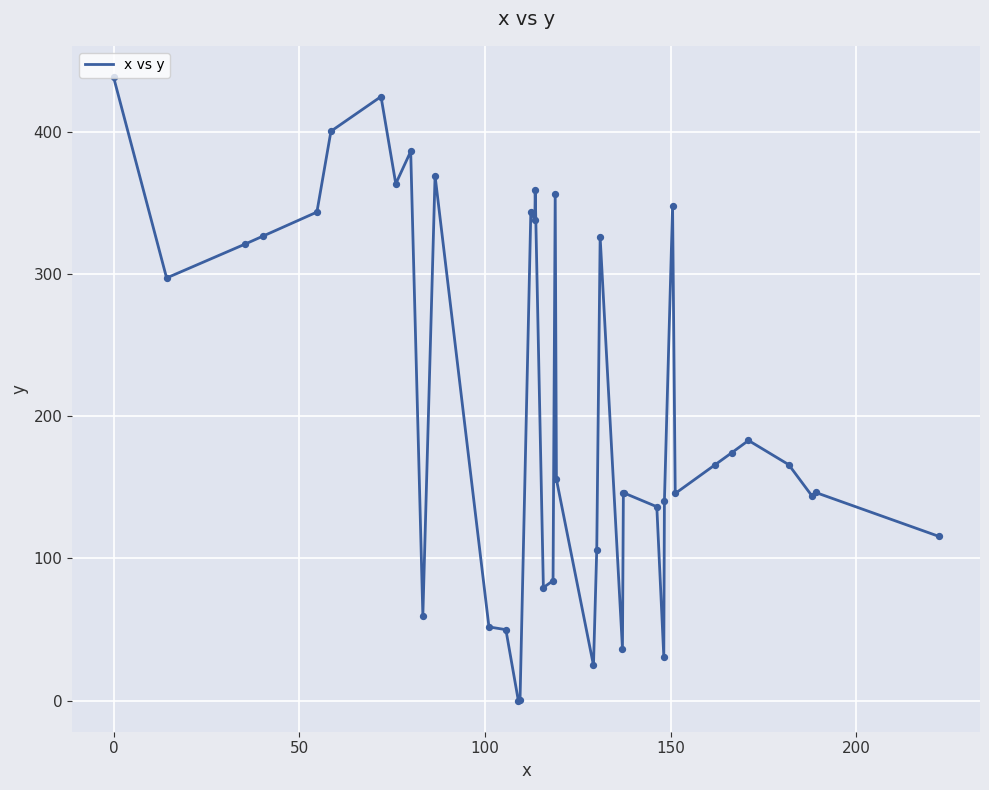

What is the difference between the maximum and minimum values?

438.9